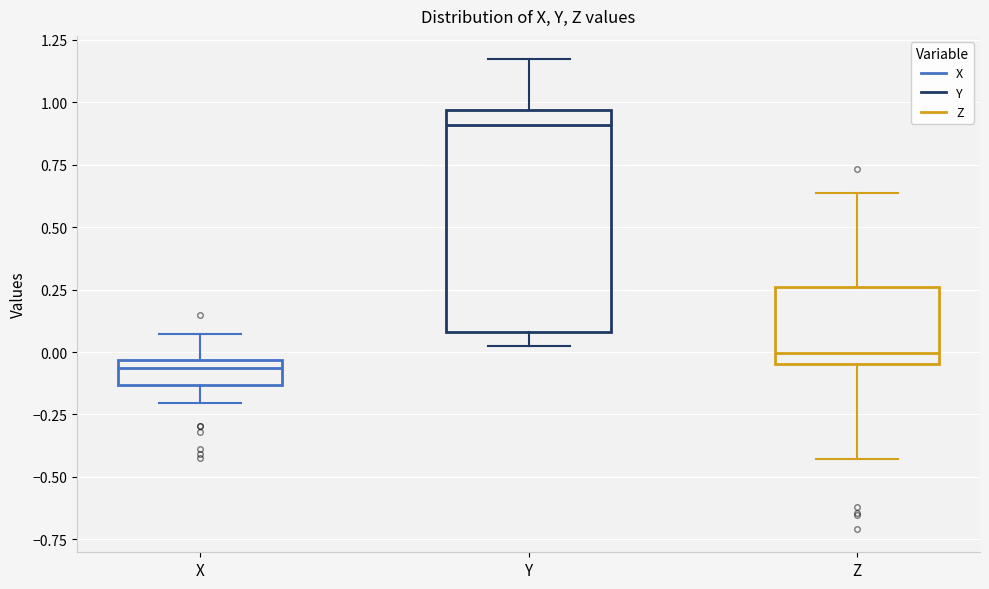

Reading left to right, transcribe this box plot: for each box, give where its median line is, the range the box spans, and where its two whiskers end, as read against the y-axis. The values are not printed on the chart, so give them approximately, as read against the axis.

X: median -0.05 (just below the box's upper edge), box -0.15 to -0.05, whiskers -0.20 to 0.05
Y: median 0.90, box 0.10 to 0.95, whiskers 0.05 to 1.15
Z: median 0.00, box -0.05 to 0.25, whiskers -0.45 to 0.65